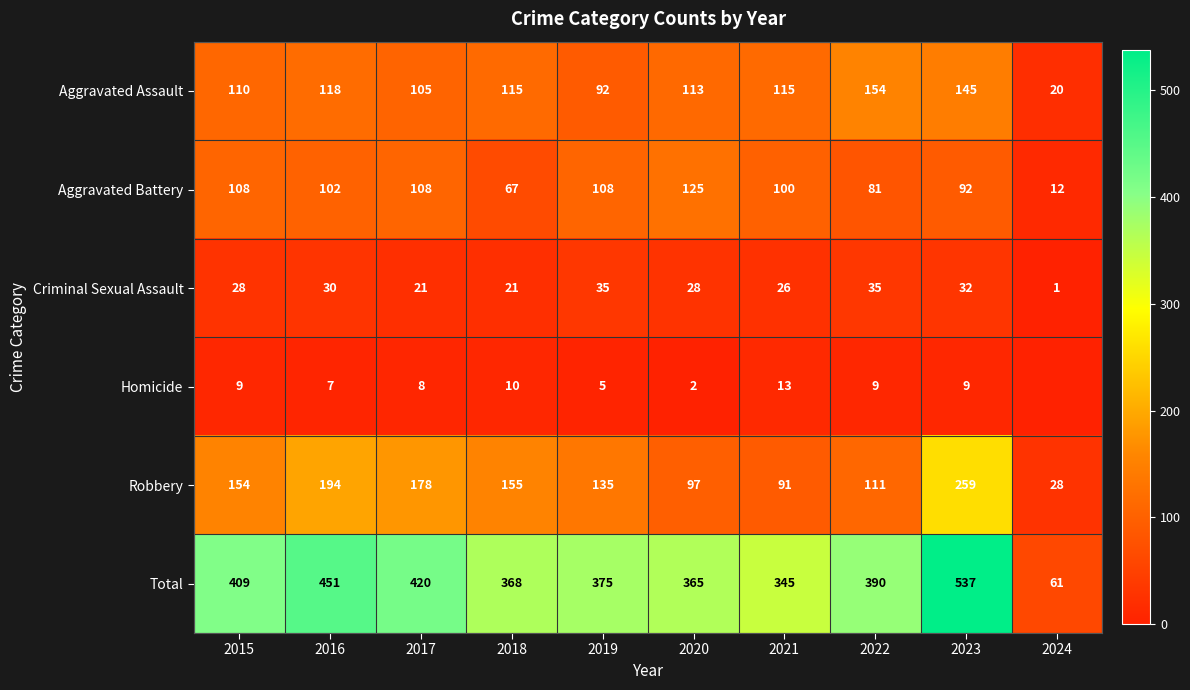

What is the sum of the Aggravated Battery values at 2016 and 2021?

202